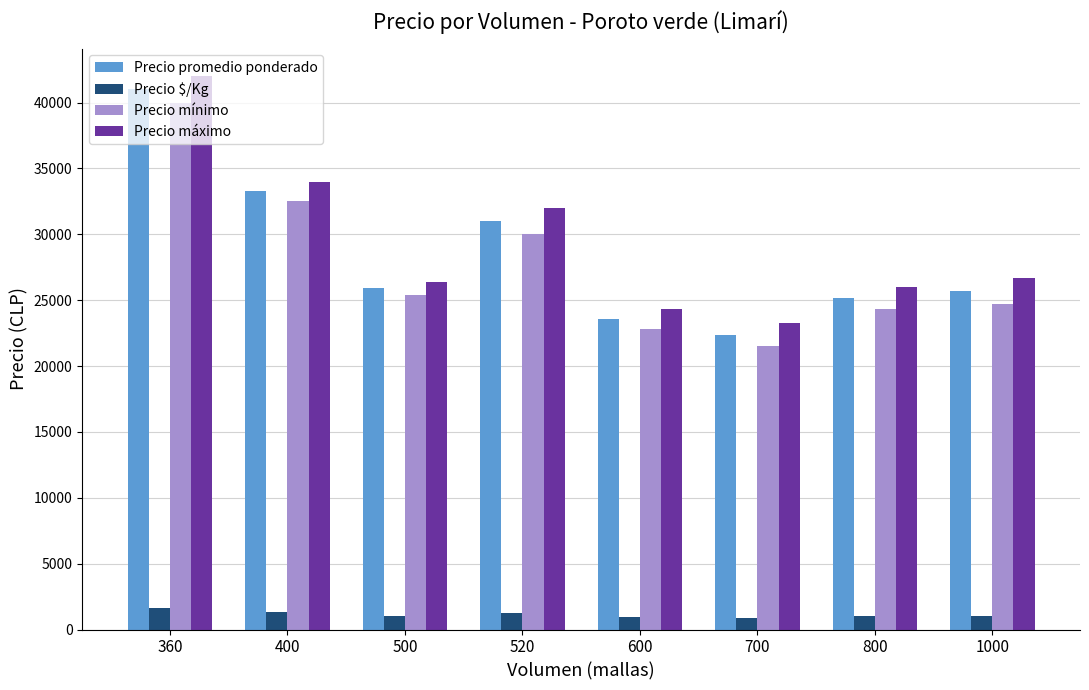

Are the bars horizontal?

No